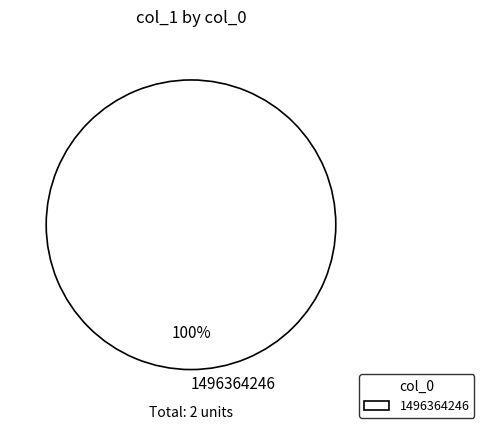

The 1496364246 slice represents 94% of the pie. True or false?

False